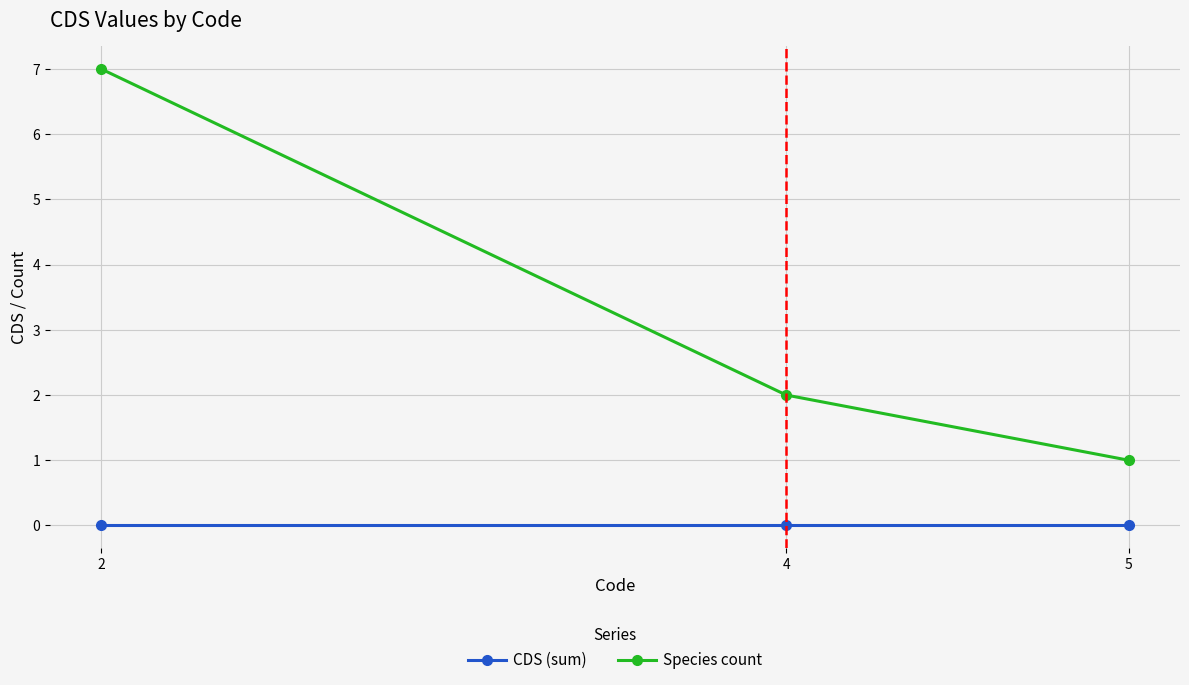

The Species count series shows 2 at 5. True or false?

False